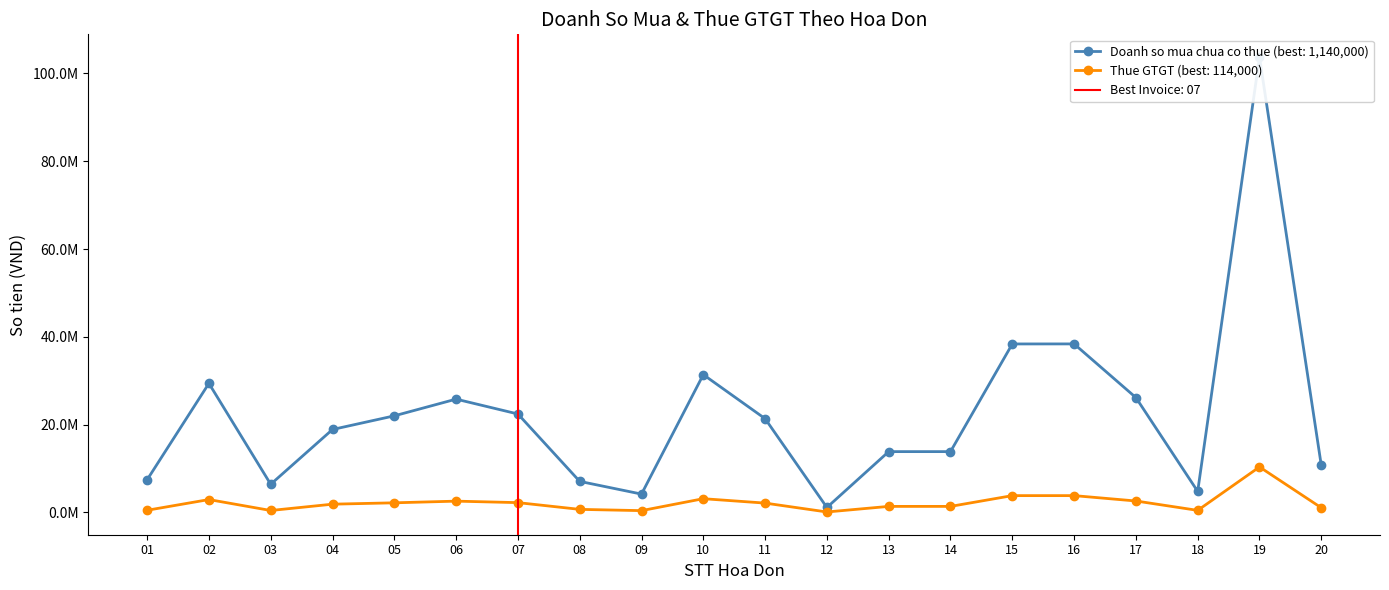

At which label is Doanh so mua chua co thue closest to 52423500?

16